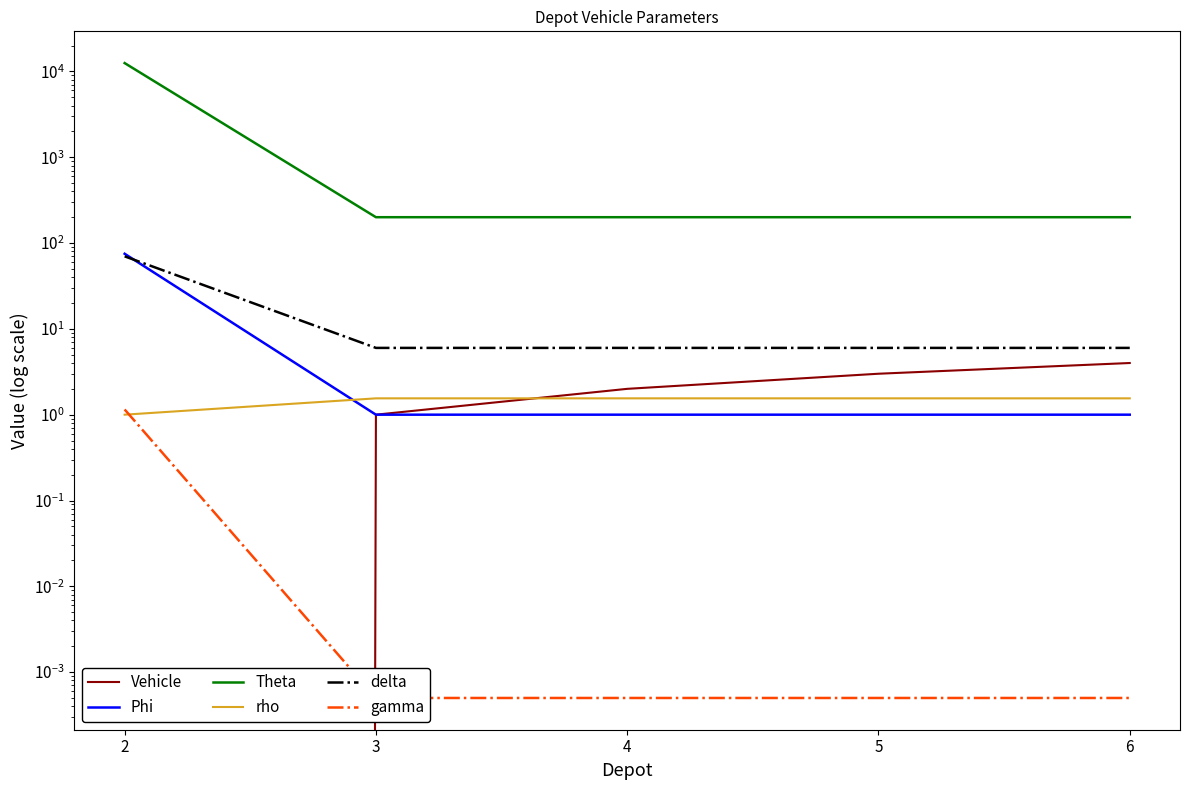

Which has a higher value, 6 or 3?

6